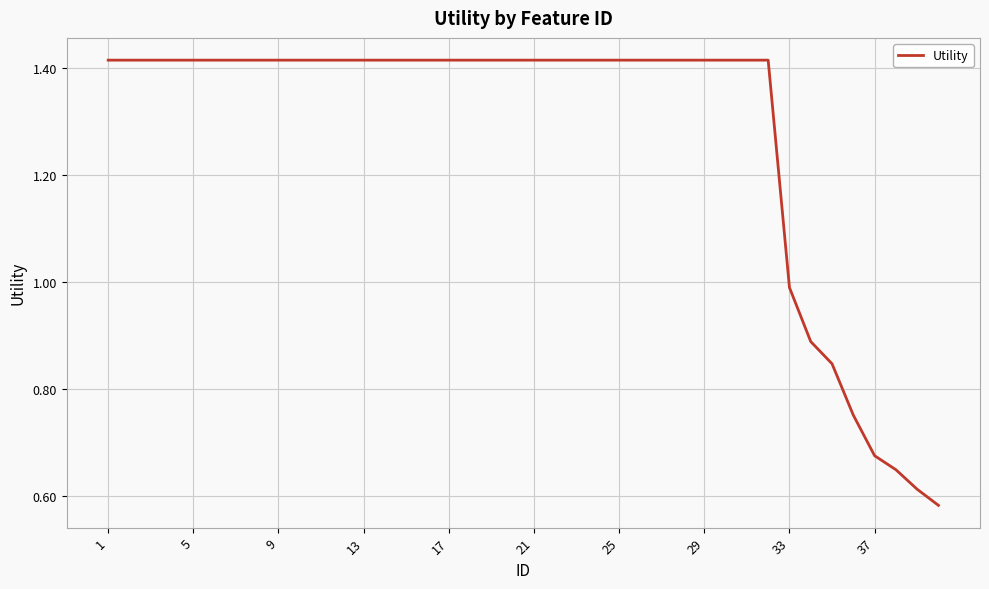

How many lines are shown in the chart?

1